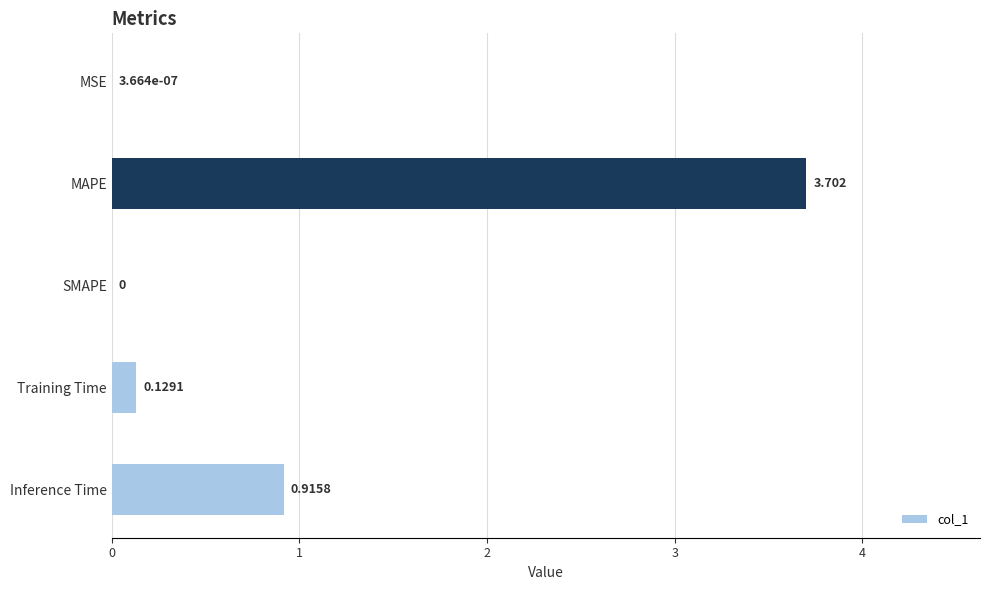

Which has a higher value, Inference Time or SMAPE?

Inference Time